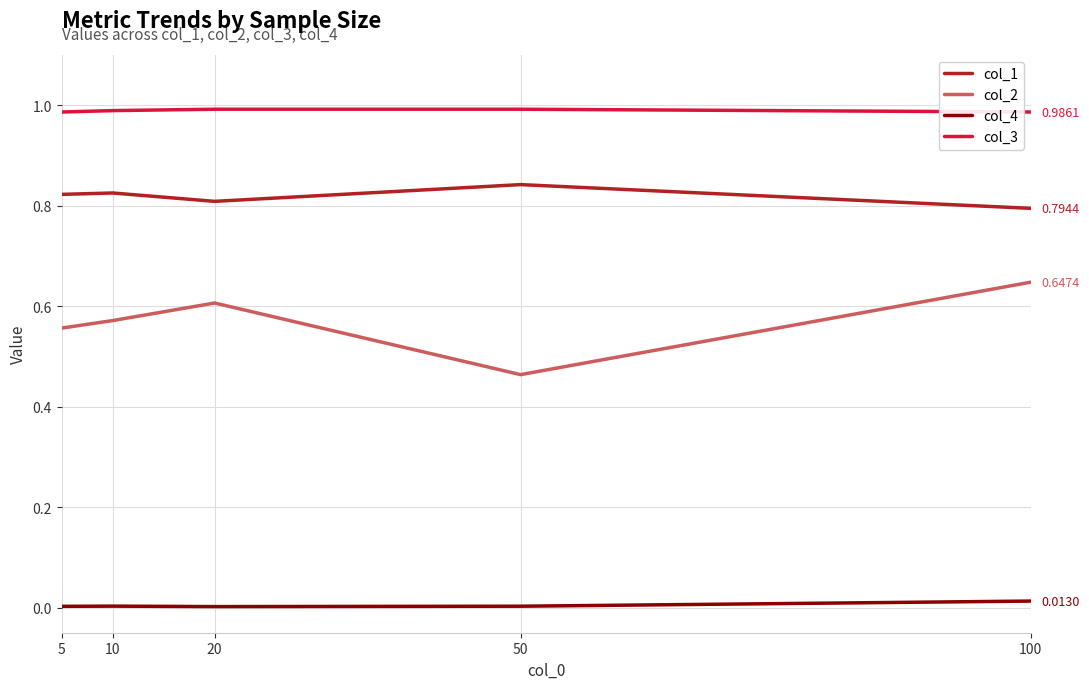

What is the difference between the maximum and minimum values in the col_2 series?

0.2